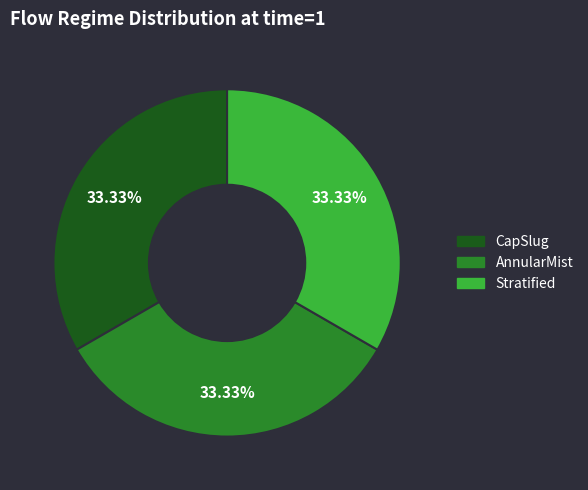

Is there a majority slice in this chart?

No